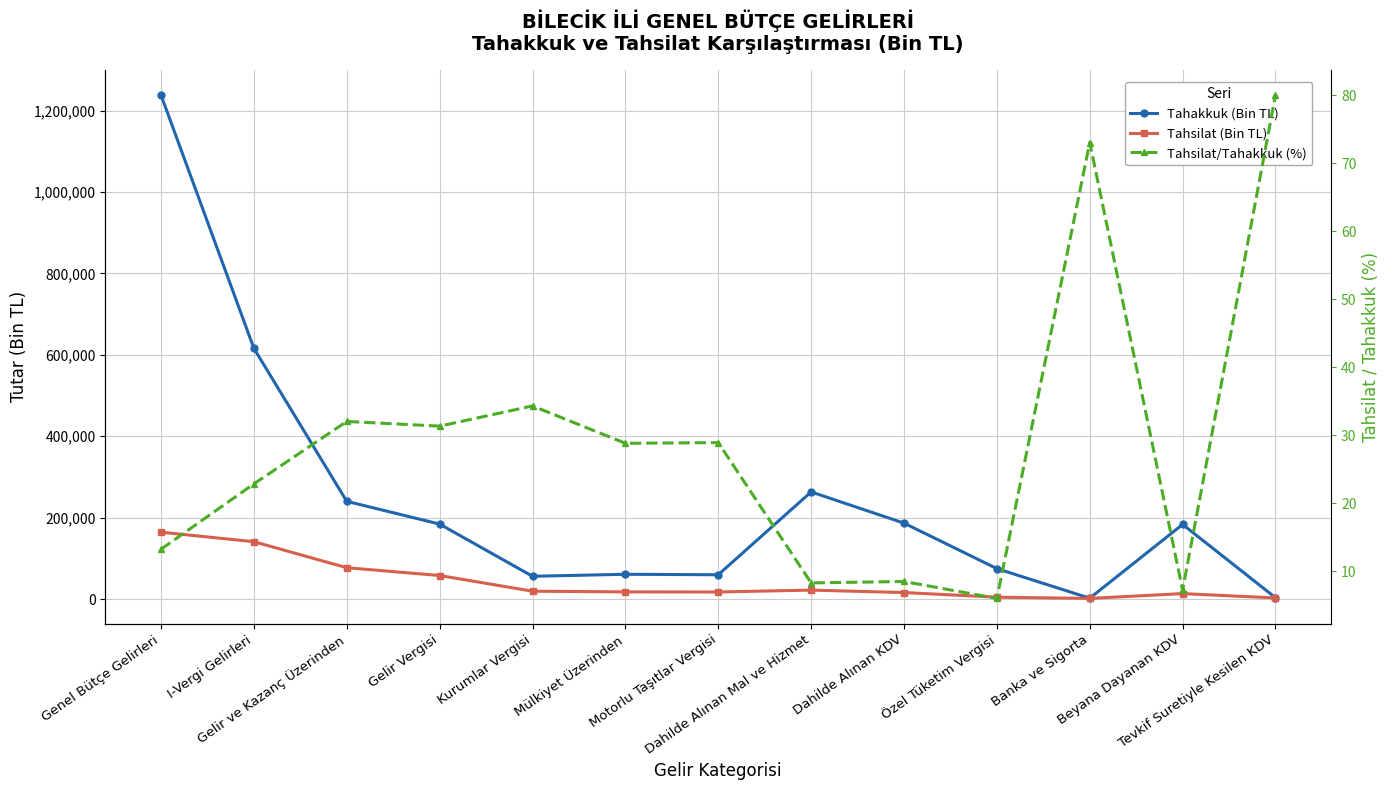

Rank the series at Tevkif Suretiyle Kesilen KDV from lowest to highest value.

Tahsilat/Tahakkuk (%), Tahsilat (Bin TL), Tahakkuk (Bin TL)